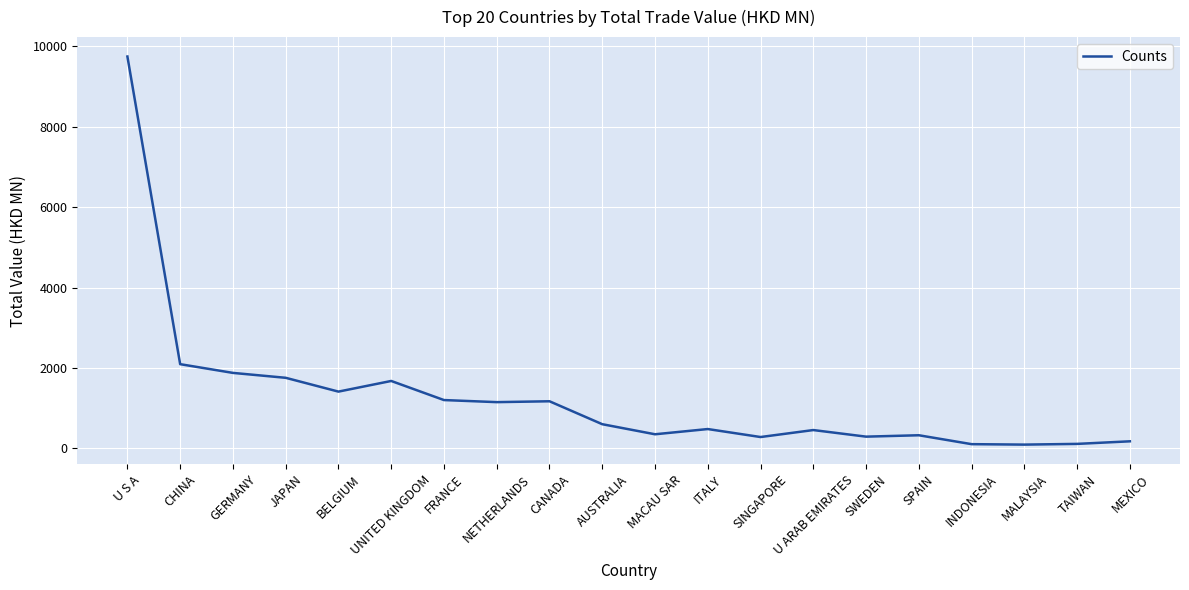

How many lines are shown in the chart?

1